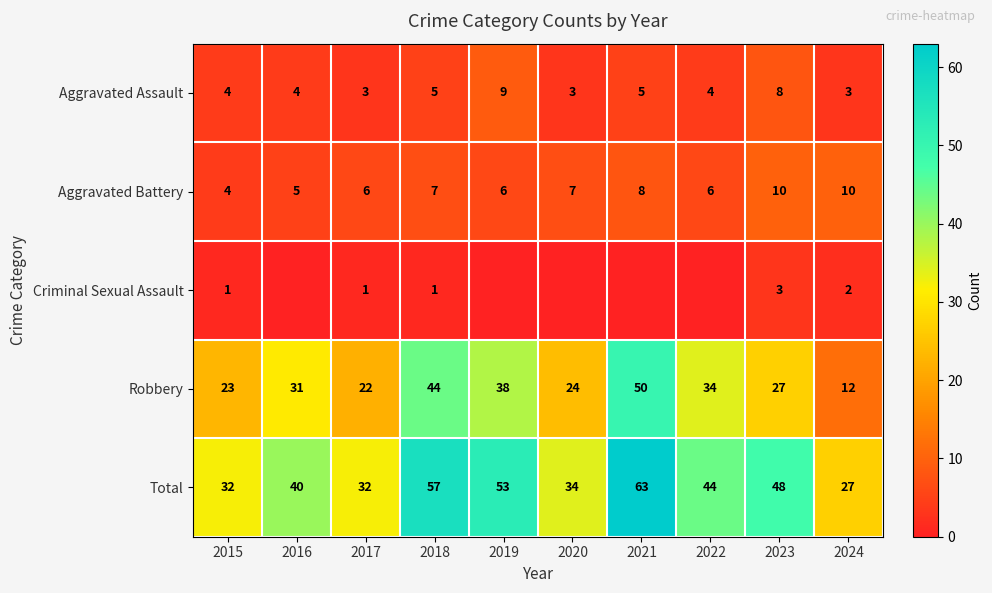

Read the Aggravated Battery value at 2023.

10